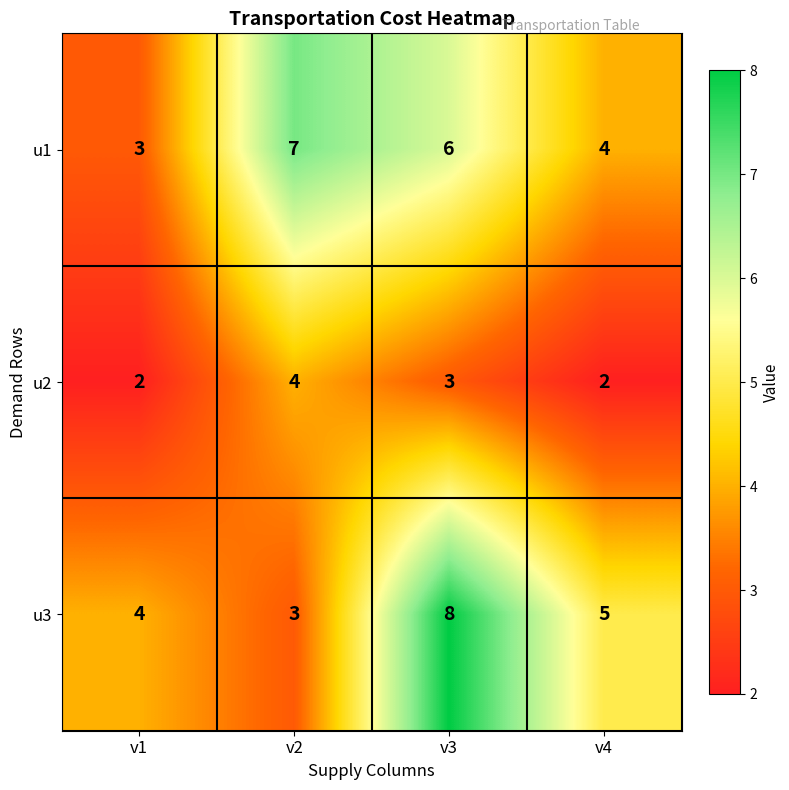

What value does the u2 series have at v3?

3